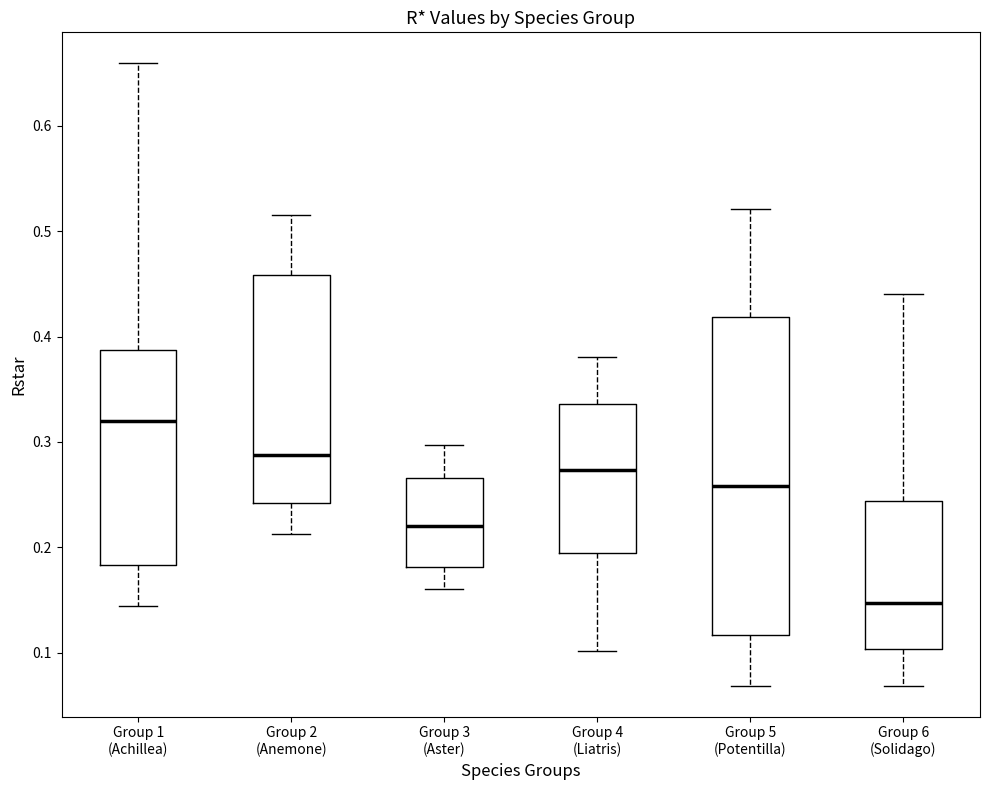

Reading left to right, transcribe this box plot: for each box, give where its median line is, the range the box spans, and where its two whiskers end, as read against the y-axis. The values are not printed on the chart, so give them approximately, as read against the axis.

Group 1 (Achillea): median 0.32, box 0.18 to 0.39, whiskers 0.14 to 0.66
Group 2 (Anemone): median 0.29, box 0.24 to 0.46, whiskers 0.21 to 0.52
Group 3 (Aster): median 0.22, box 0.18 to 0.27, whiskers 0.16 to 0.30
Group 4 (Liatris): median 0.27, box 0.20 to 0.34, whiskers 0.10 to 0.38
Group 5 (Potentilla): median 0.26, box 0.12 to 0.42, whiskers 0.07 to 0.52
Group 6 (Solidago): median 0.15, box 0.10 to 0.24, whiskers 0.07 to 0.44